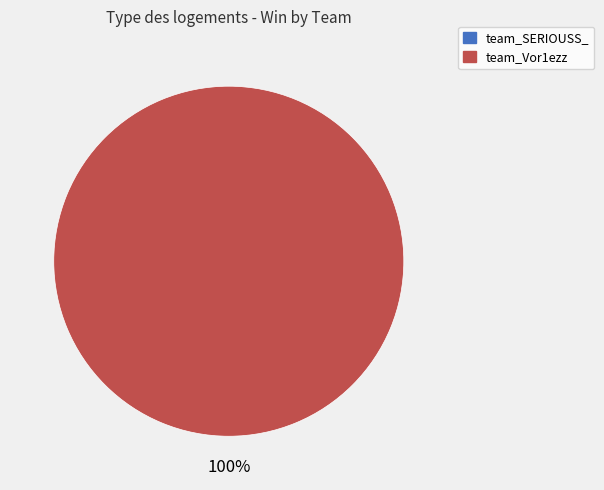

What percentage do team_Vor1ezz and team_SERIOUSS_ together represent?

100.0%